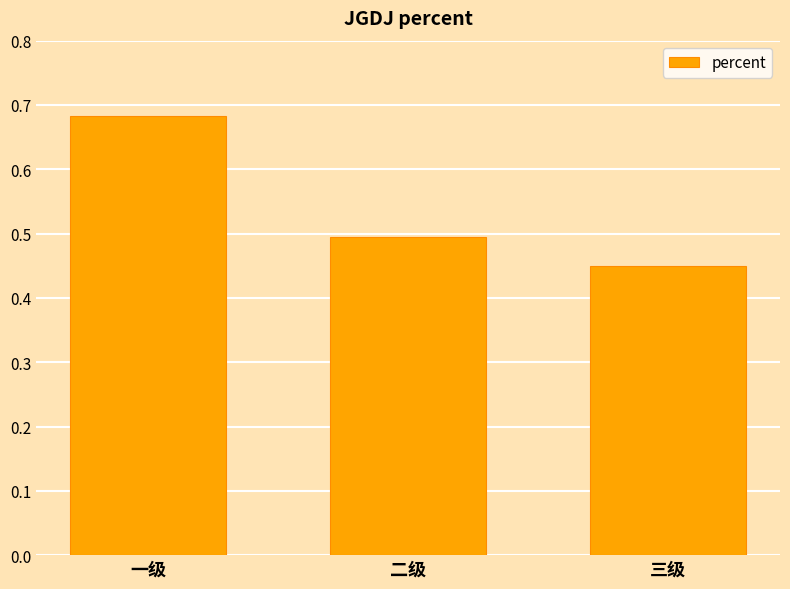

What is the difference between the values at 一级 and 三级?

0.2